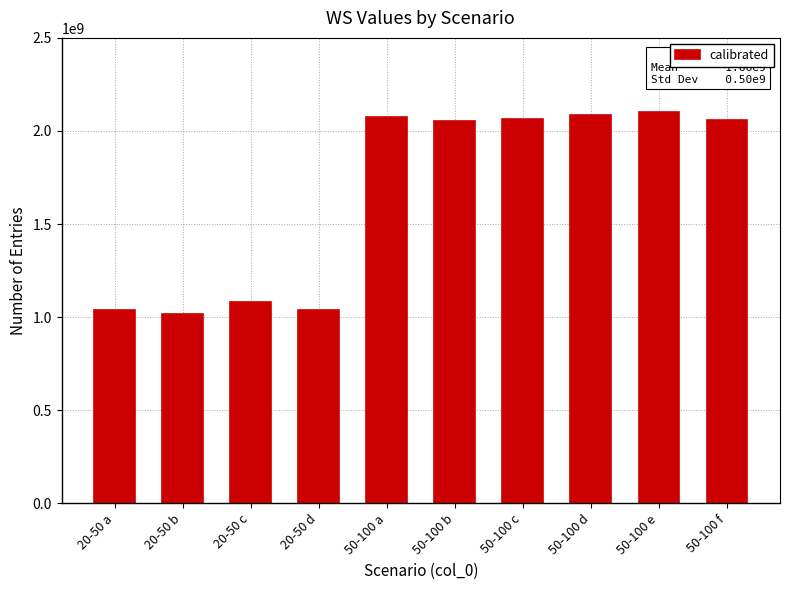

What is the label of the 2nd bar from the right?

50-100 e